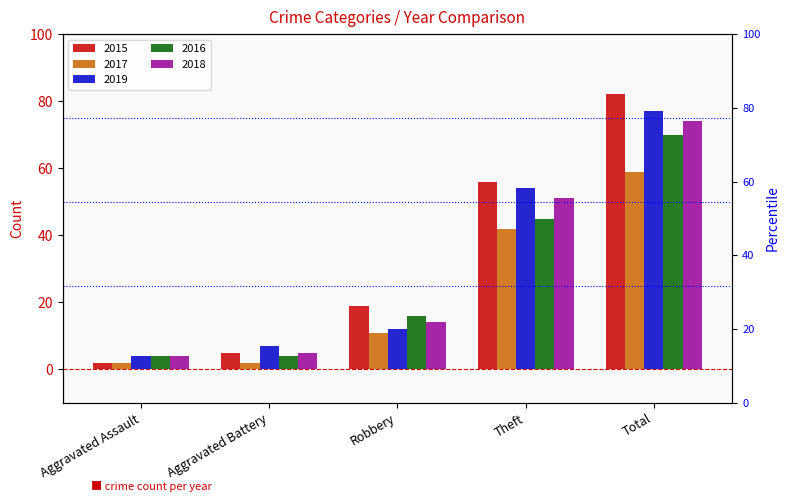

Which series has the largest total across all categories?

2015